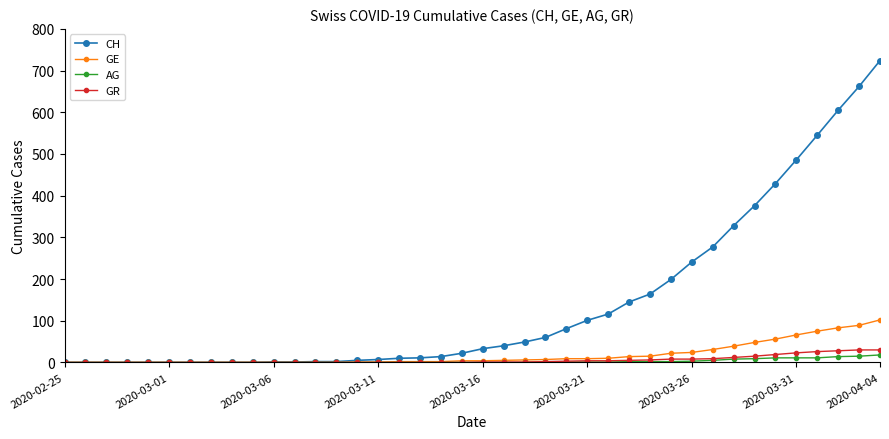

What is the highest value of the GE series?

102